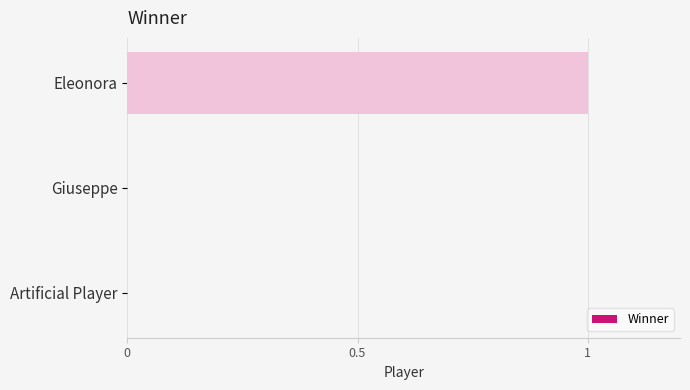

Count the number of categories in the chart.

3